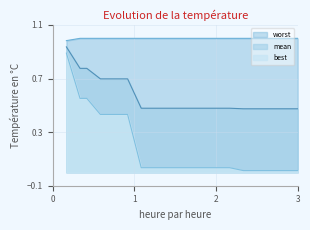

At 7, list the series in order from smallest to largest.

best, mean, worst